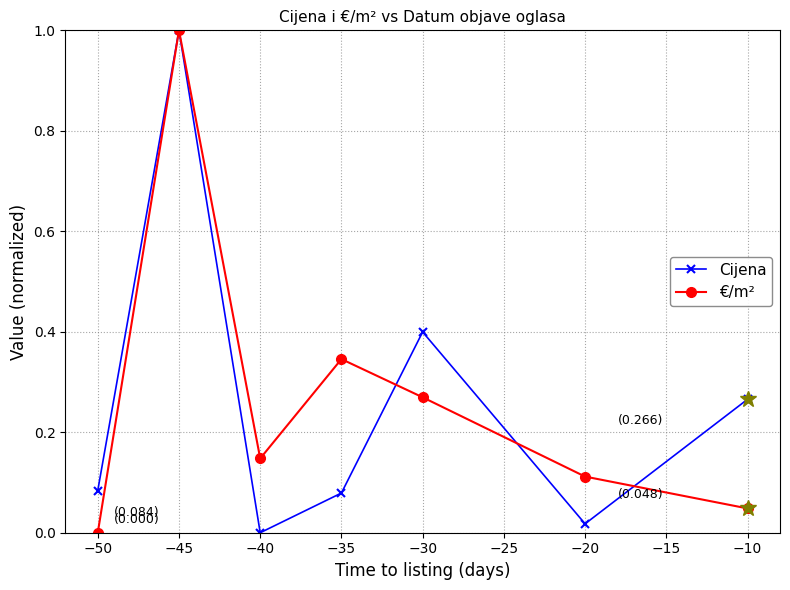

Which series changed the most between −40 and −10?

Cijena